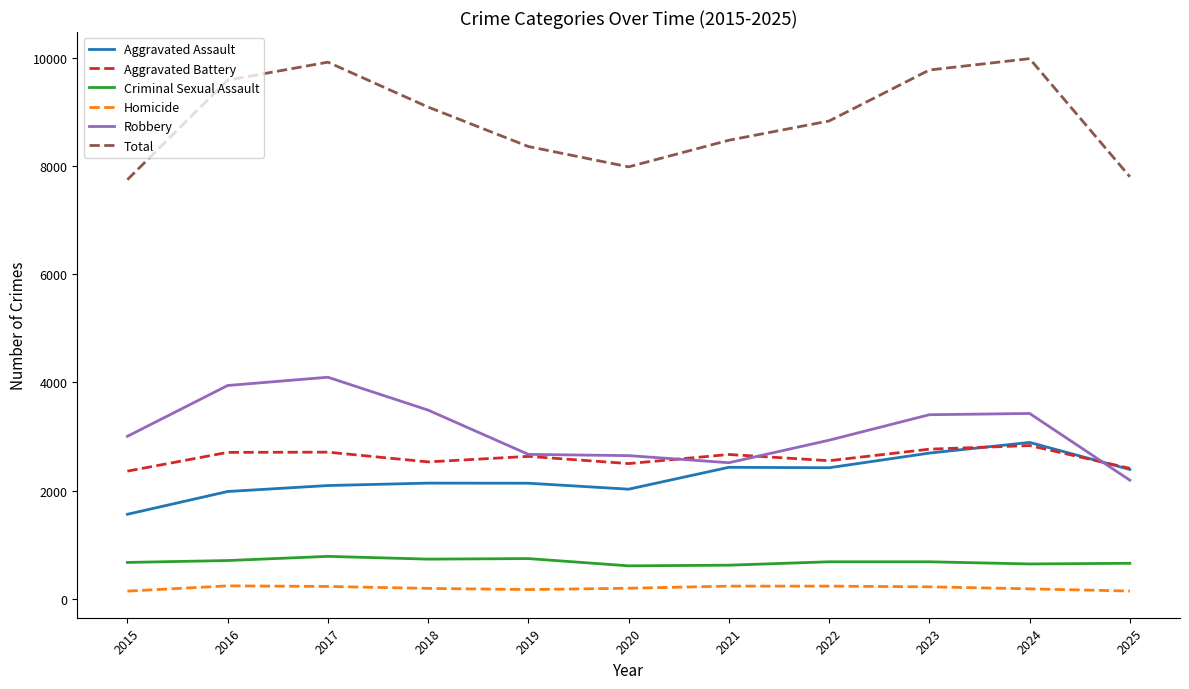

Is it true that Aggravated Battery equals 3670 at 2022?

False